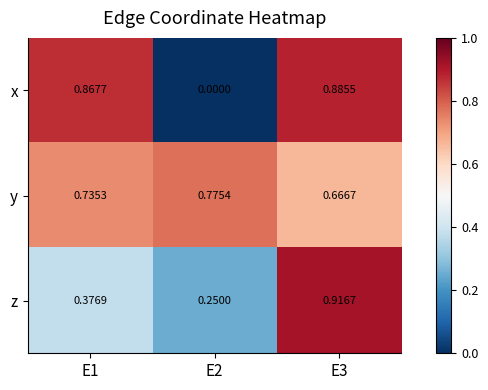

How many categories are shown in the chart?

3